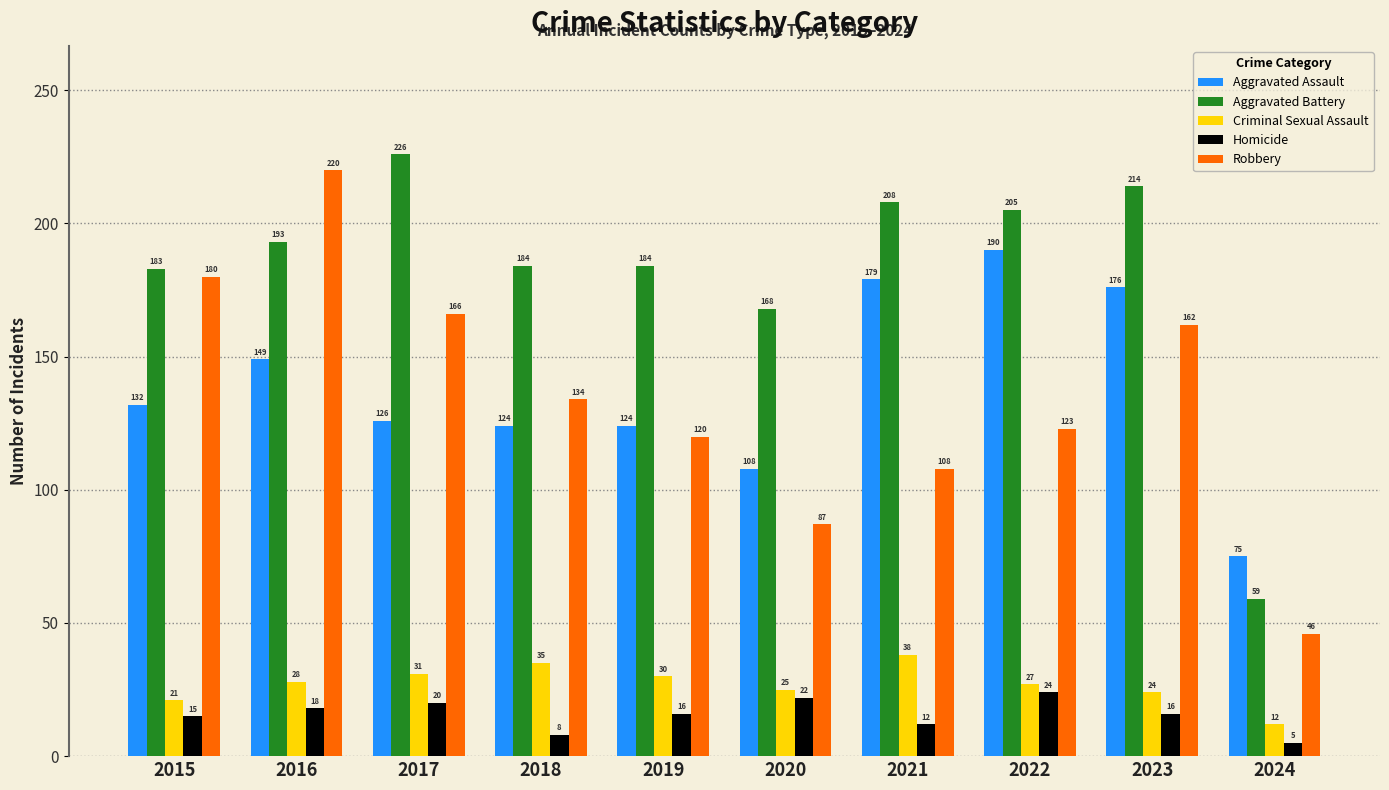

What is the maximum value for Homicide?

24